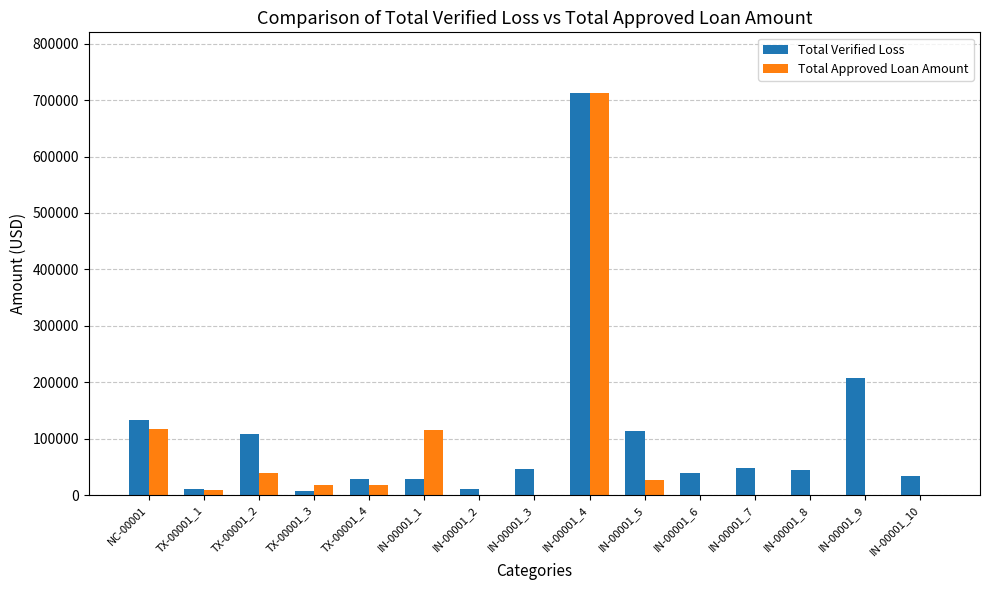

Is the value of Total Verified Loss at IN-00001_2 greater than the value of Total Approved Loan Amount at NC-00001?

No